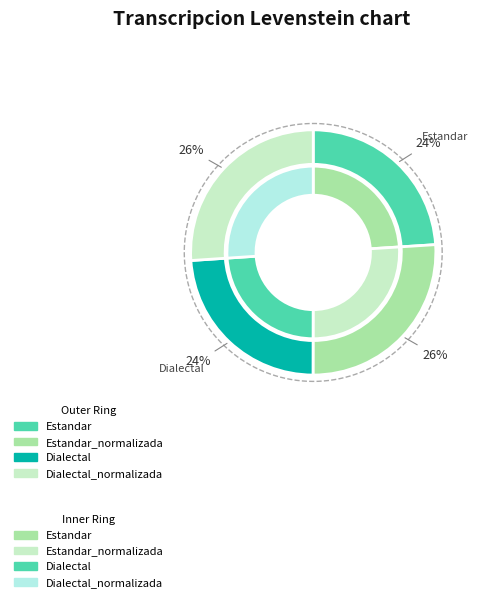

Rank the categories by value from lowest to highest.

Dialectal, Estandar, Estandar_normalizada, Dialectal_normalizada